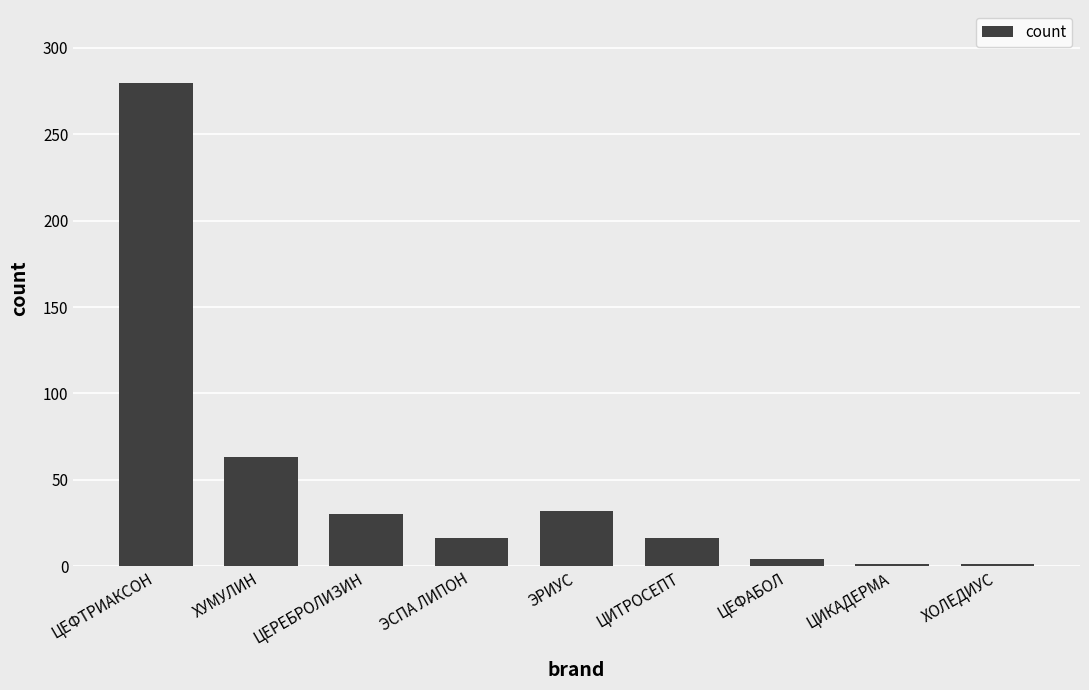

Approximately how many times larger is the value at ЦЕРЕБРОЛИЗИН compared to ХОЛЕДИУС?

30.0